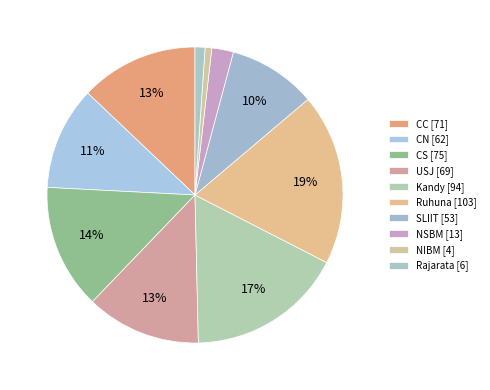

How many segments does this pie chart have?

10